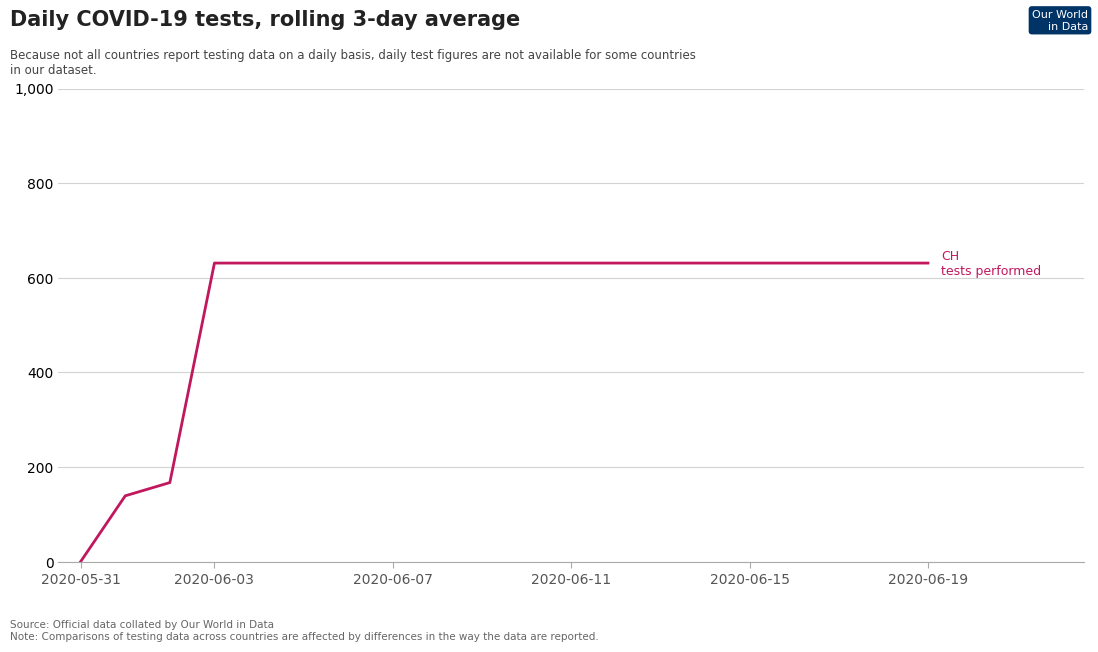

What is the maximum value shown in the chart?

631